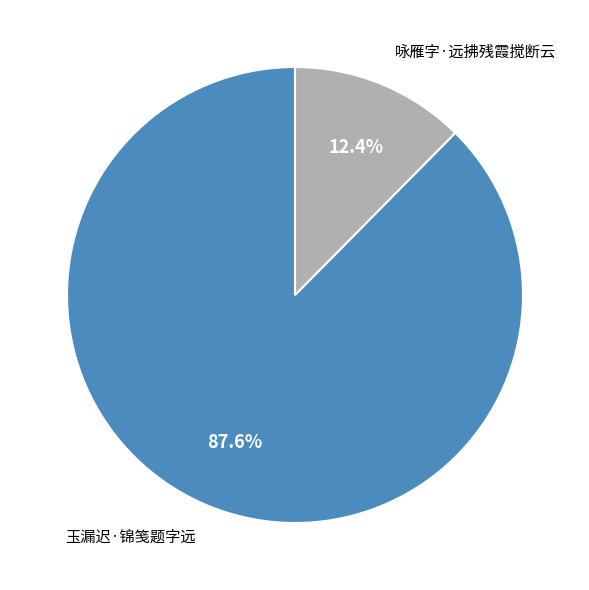

Is there a majority slice in this chart?

Yes